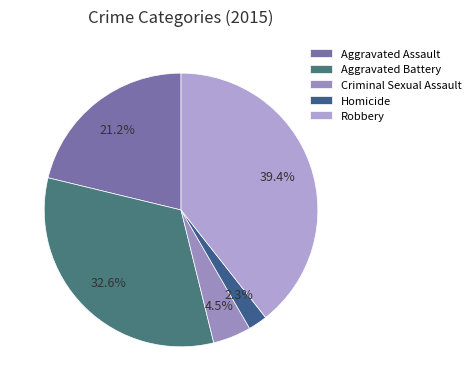

Do Homicide and Criminal Sexual Assault together represent more than half of the pie?

No